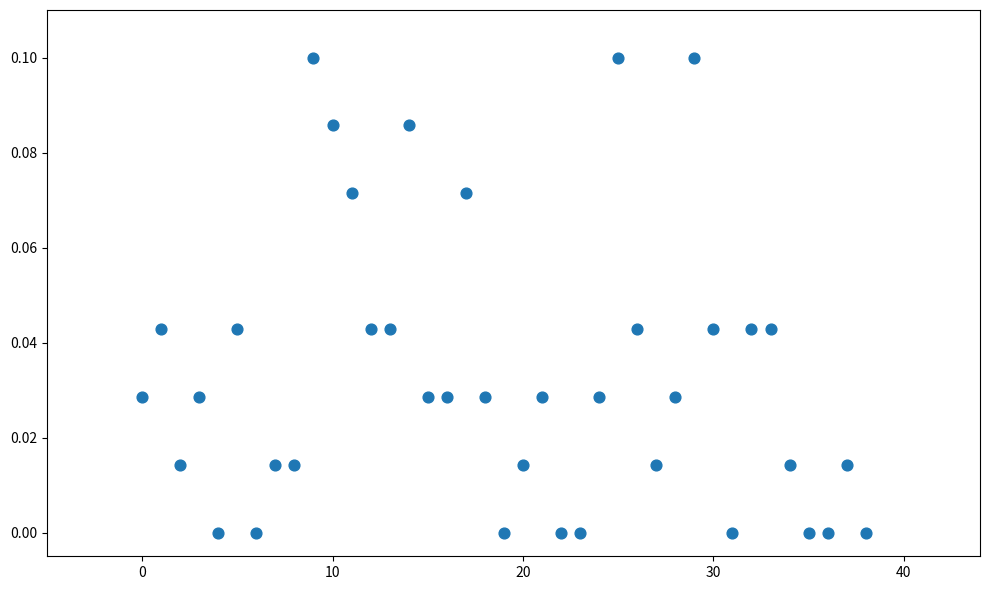

How many points are shown in the scatter plot?

39